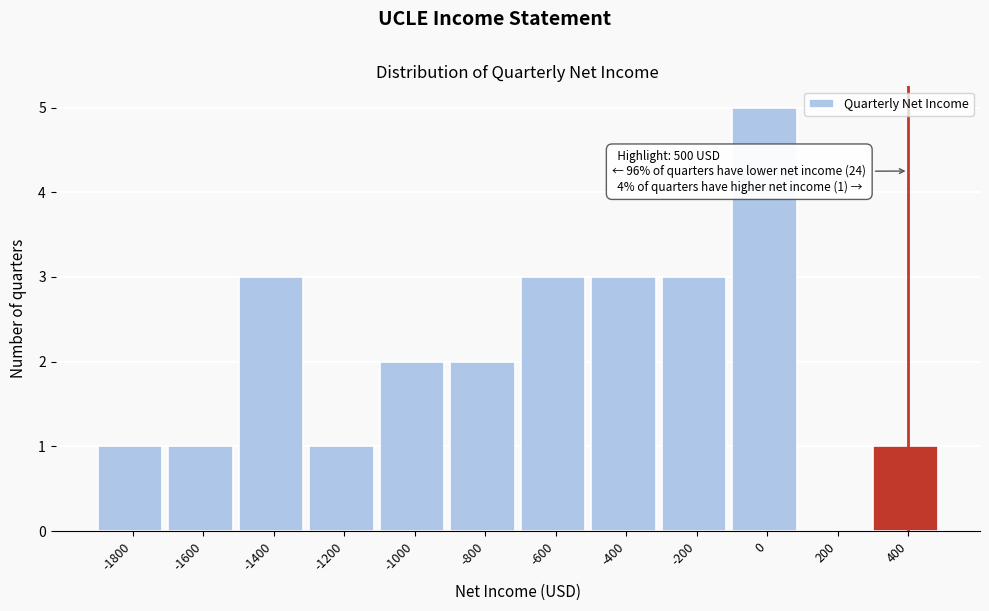

Reading left to right, what are all the values shown in this chart?

-1800=1	-1600=1	-1400=3	-1200=1	-1000=2	-800=2	-600=3	-400=3	-200=3	0=5	200=0	400=1